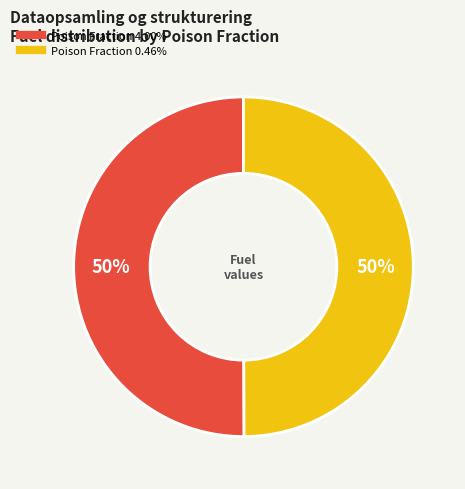

To the nearest percent, what is the average slice percentage?

50%